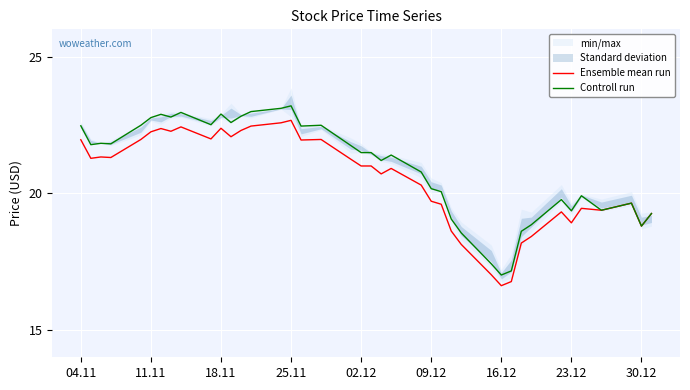

How many interior local valleys does the Ensemble mean run series have?

11